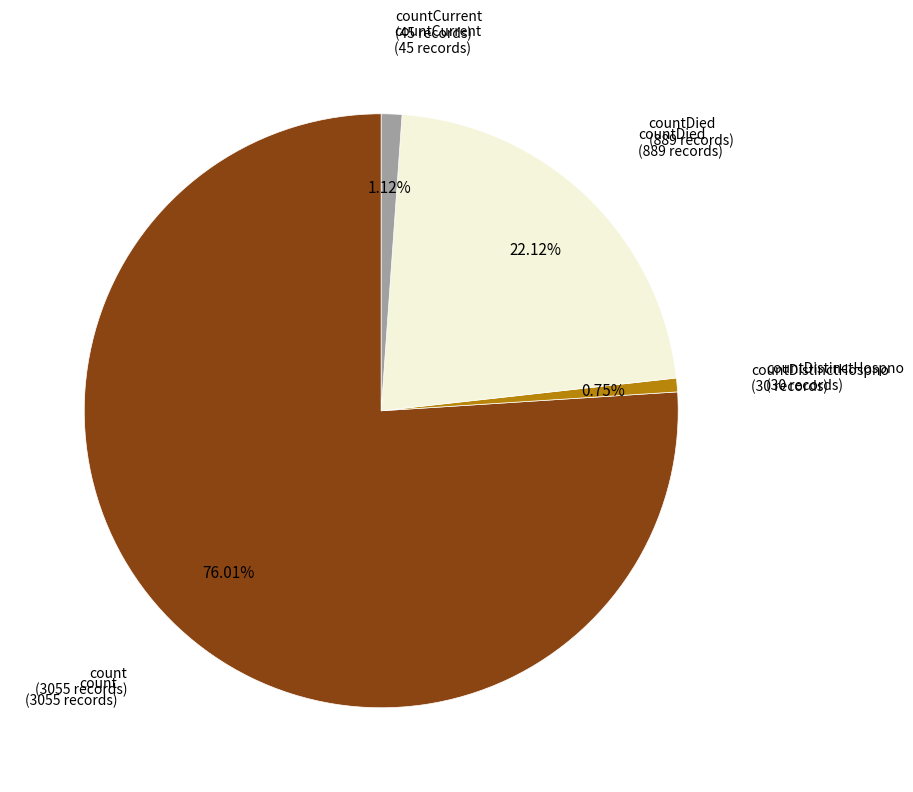

How many slices are in this pie chart?

4